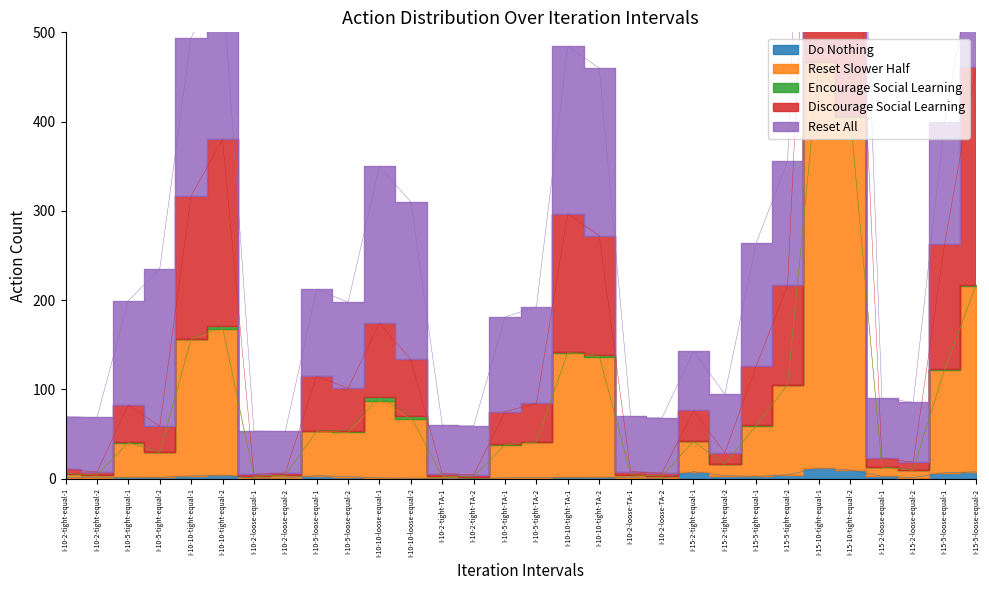

Which has a higher value, I-10-10-tight-TA-1 or I-10-10-loose-equal-1?

I-10-10-tight-TA-1